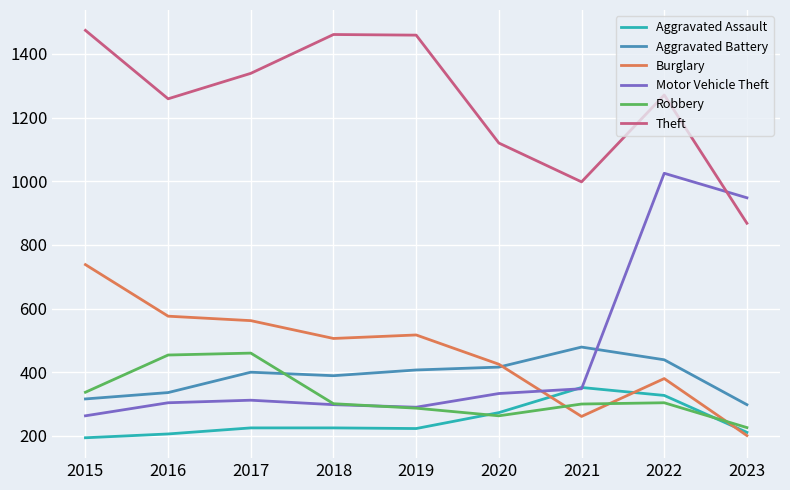

The Robbery series shows 304 at 2022. True or false?

True